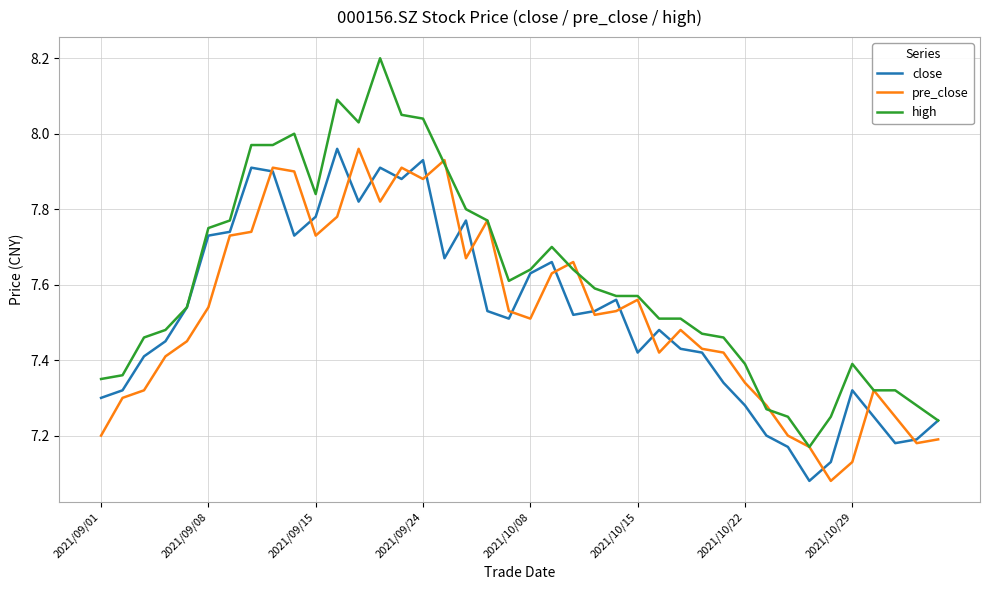

Which series has the largest total across all categories?

high